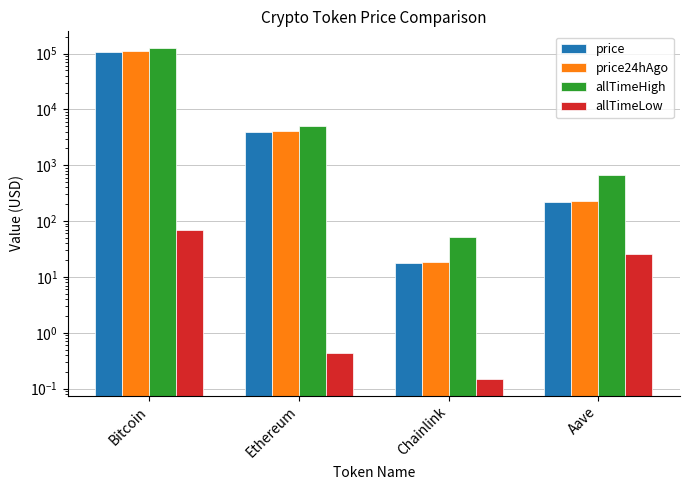

What is the difference between the highest and lowest values at Ethereum?

4945.6